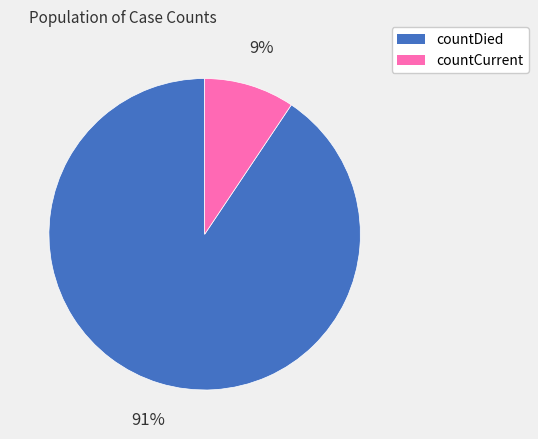

Is the sum of countDied and countCurrent greater than half?

Yes